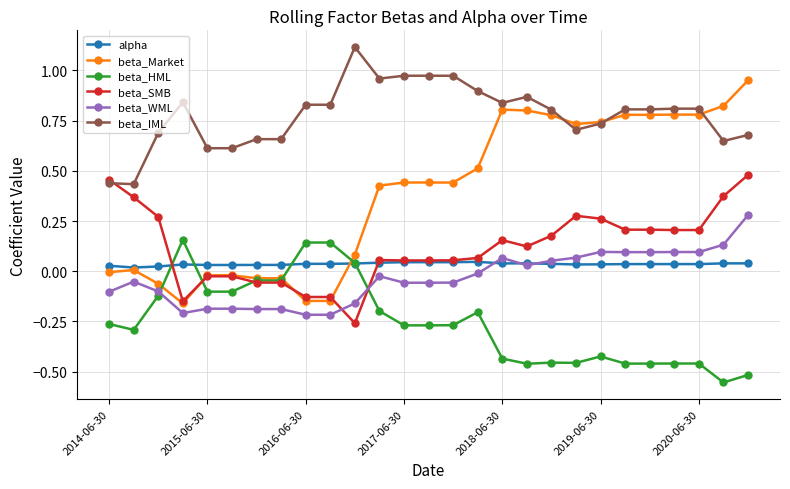

After their last crossing, which series has the higher values: alpha or beta_Market?

beta_Market